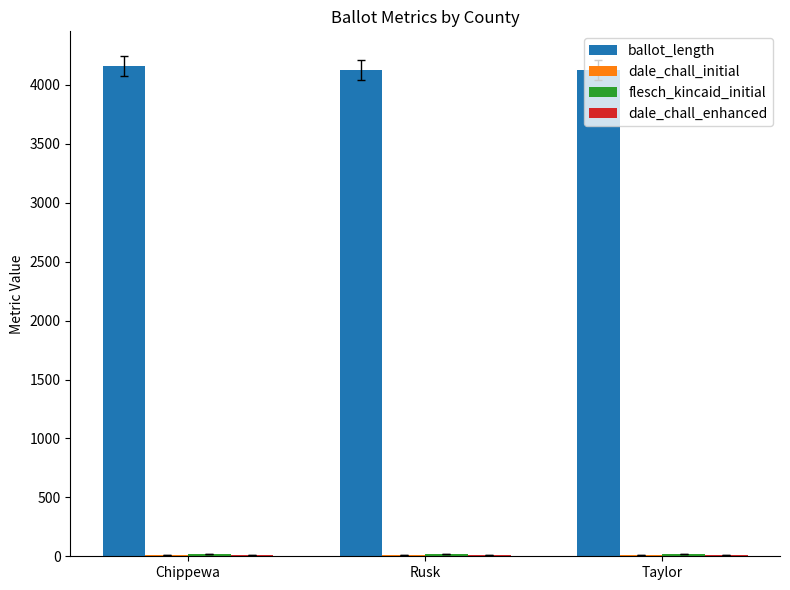

Which series has the largest total across all categories?

ballot_length